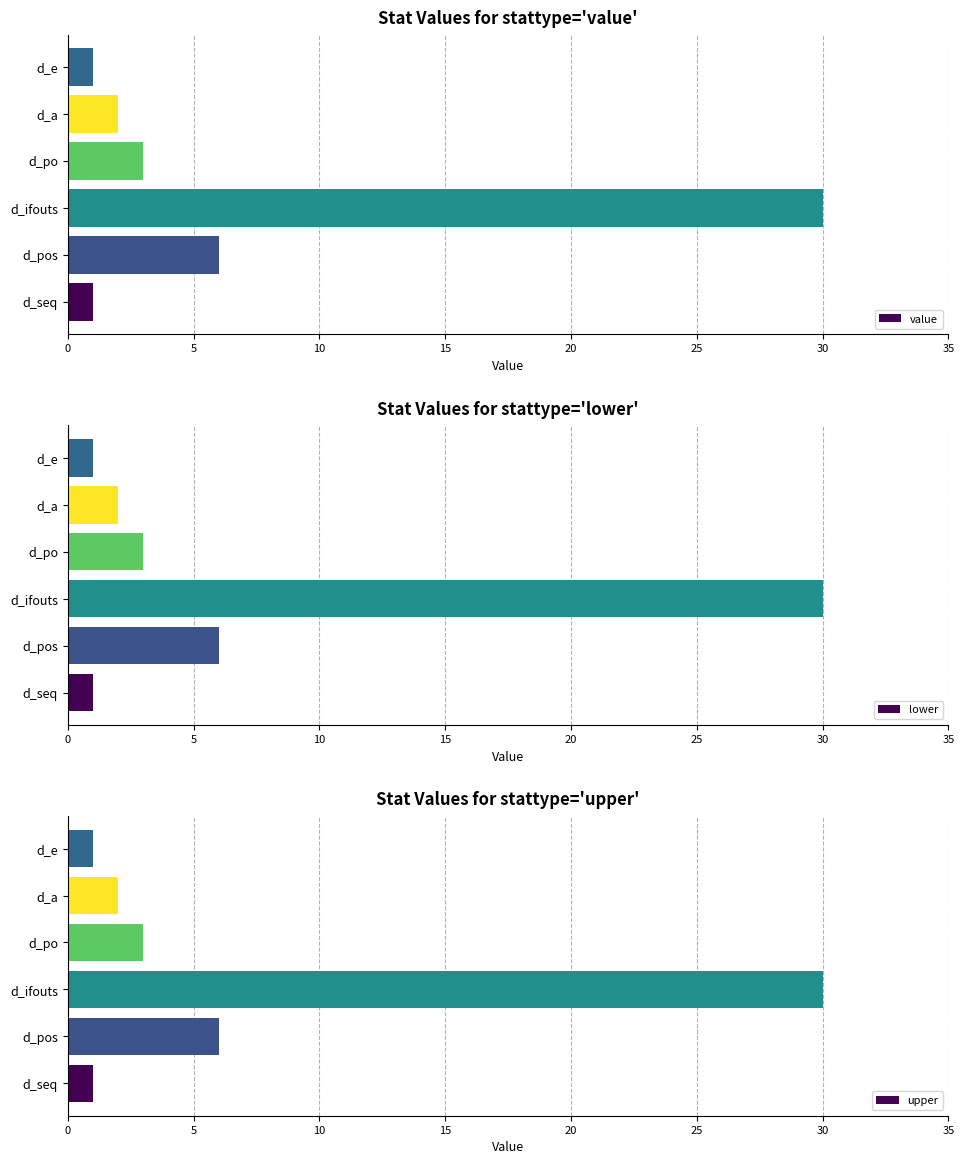

How many bars are there in each group?

3